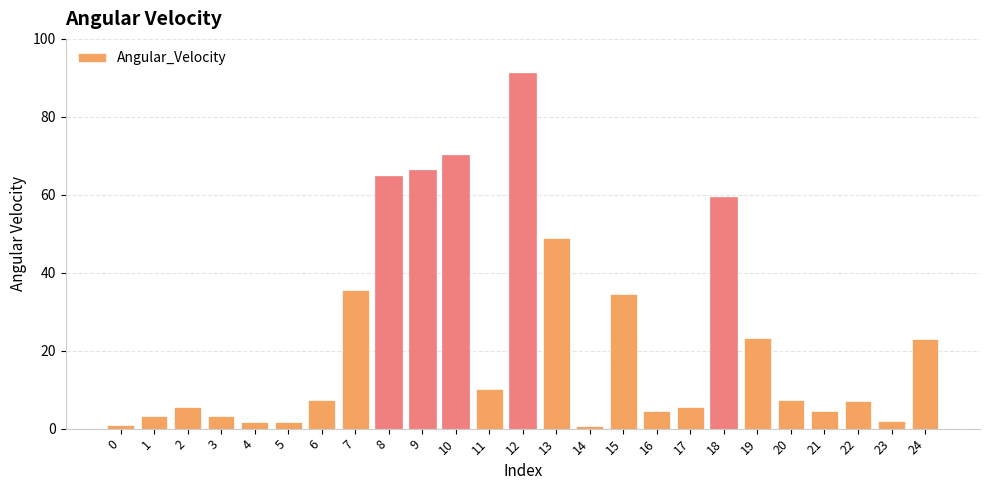

Which category has the highest value across all series?

12